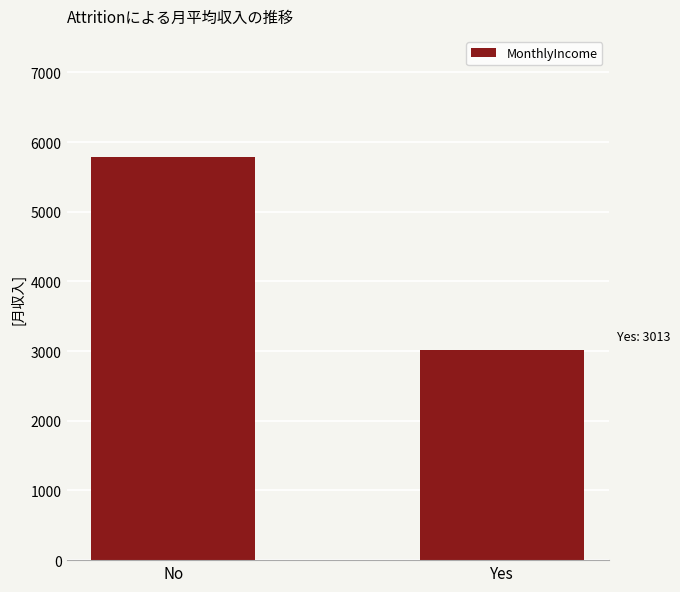

Rank the categories by value from lowest to highest.

Yes, No